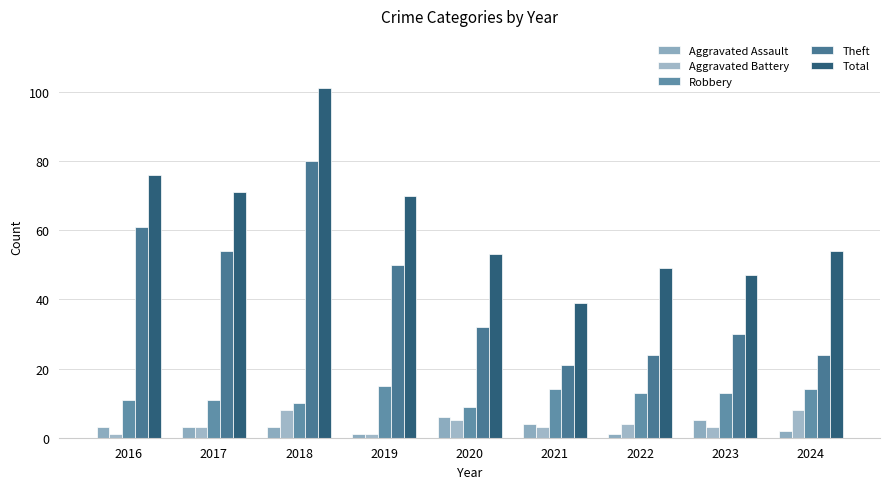

What is the value of the Aggravated Battery bar at the 2nd from the left?

3